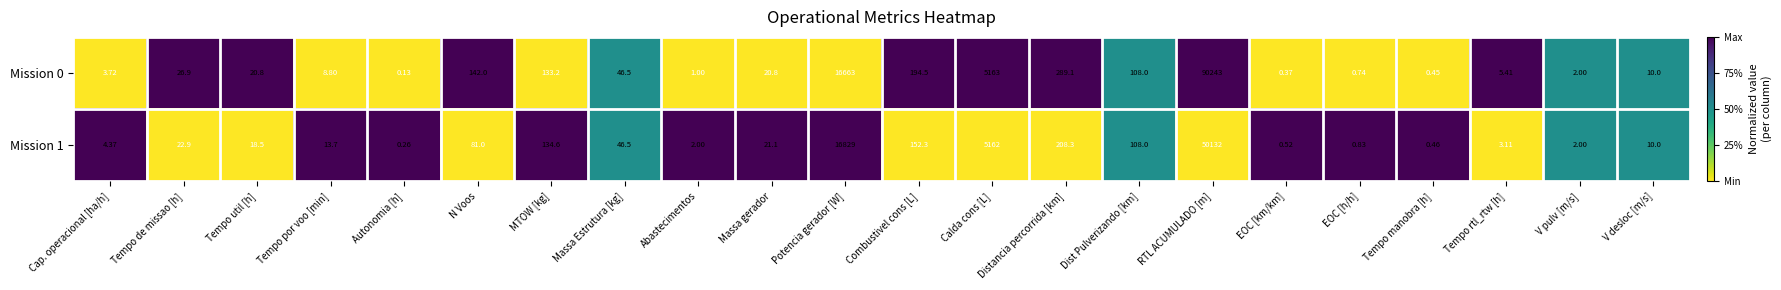

Which series has the largest total across all categories?

Mission 0